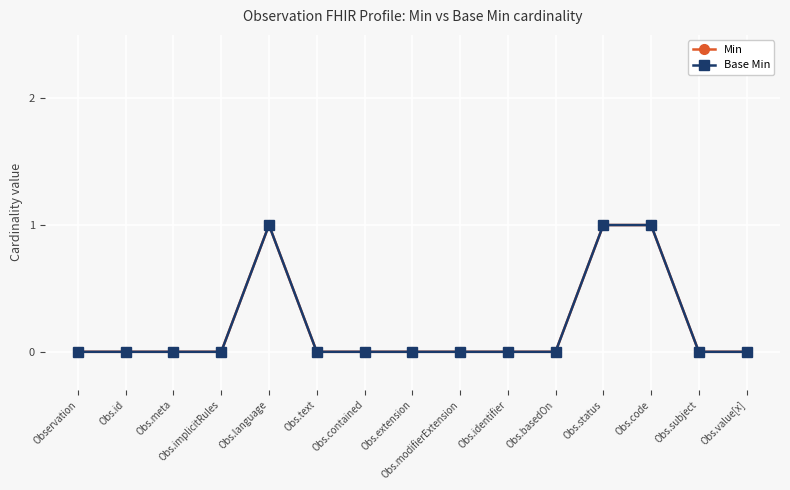

Reading right to left, extract all data points from this chart.

Min: 0	0	1	1	0	0	0	0	0	0	1	0	0	0	0
Base Min: 0	0	1	1	0	0	0	0	0	0	1	0	0	0	0